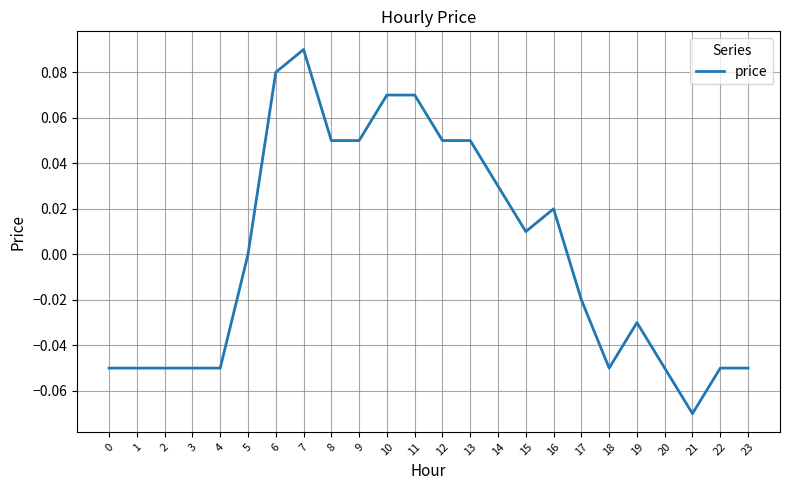

Which label corresponds to the smallest value in the chart?

21